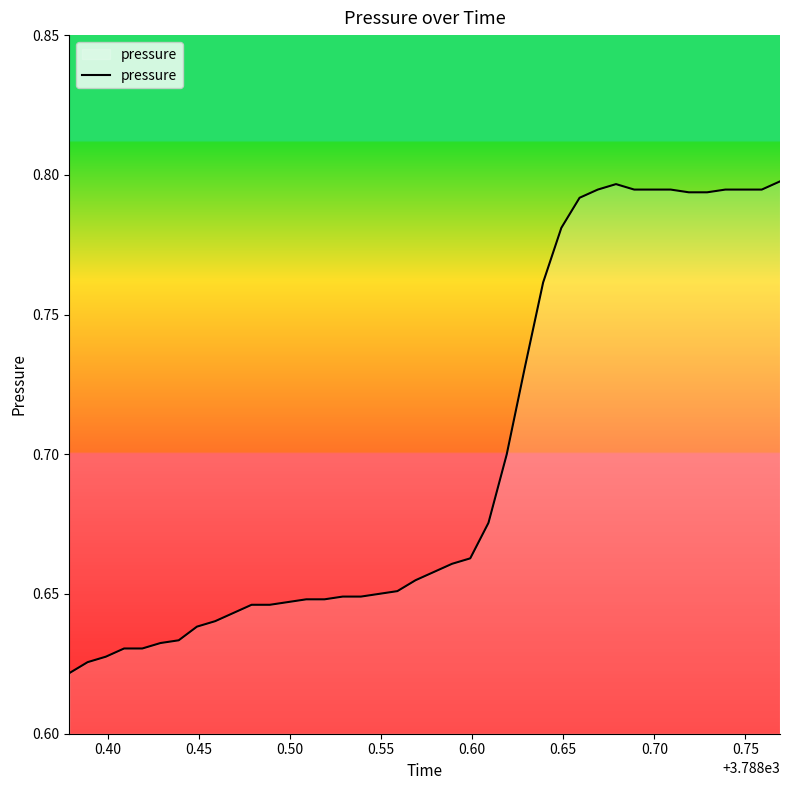

Reading left to right, transcribe all the data shown in this chart.

0.6	0.6	0.6	0.6	0.6	0.6	0.6	0.6	0.6	0.6	0.6	0.6	0.6	0.6	0.6	0.6	0.6	0.7	0.7	0.7	0.7	0.7	0.7	0.7	0.7	0.7	0.8	0.8	0.8	0.8	0.8	0.8	0.8	0.8	0.8	0.8	0.8	0.8	0.8	0.8